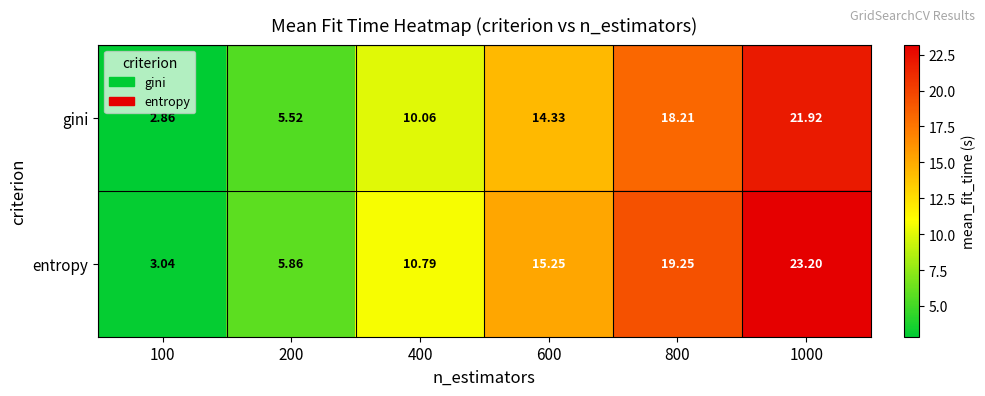

Which label corresponds to the largest value in the chart?

1000